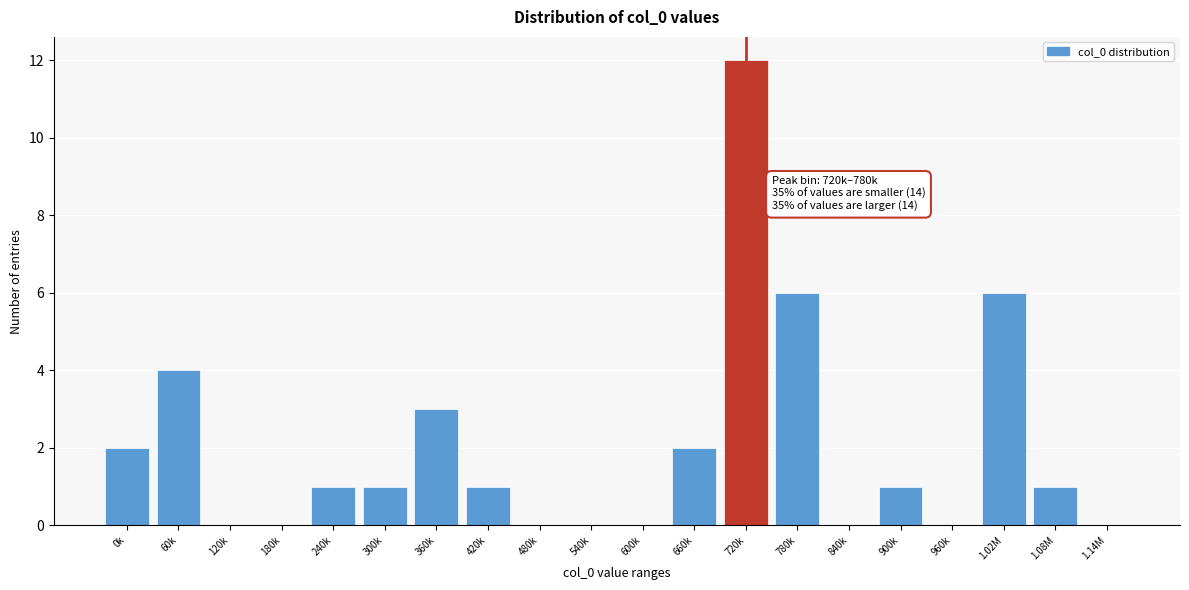

Reading left to right, transcribe all the data shown in this chart.

0k=2	60k=4	120k=0	180k=0	240k=1	300k=1	360k=3	420k=1	480k=0	540k=0	600k=0	660k=2	720k=12	780k=6	840k=0	900k=1	960k=0	1.02M=6	1.08M=1	1.14M=0